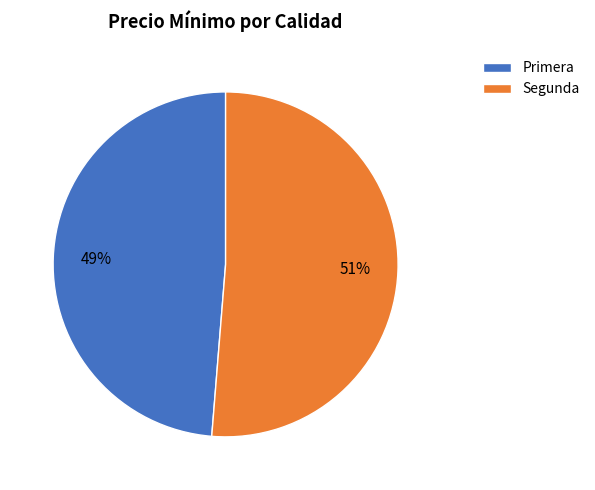

Between Segunda and Primera, which is larger?

Segunda